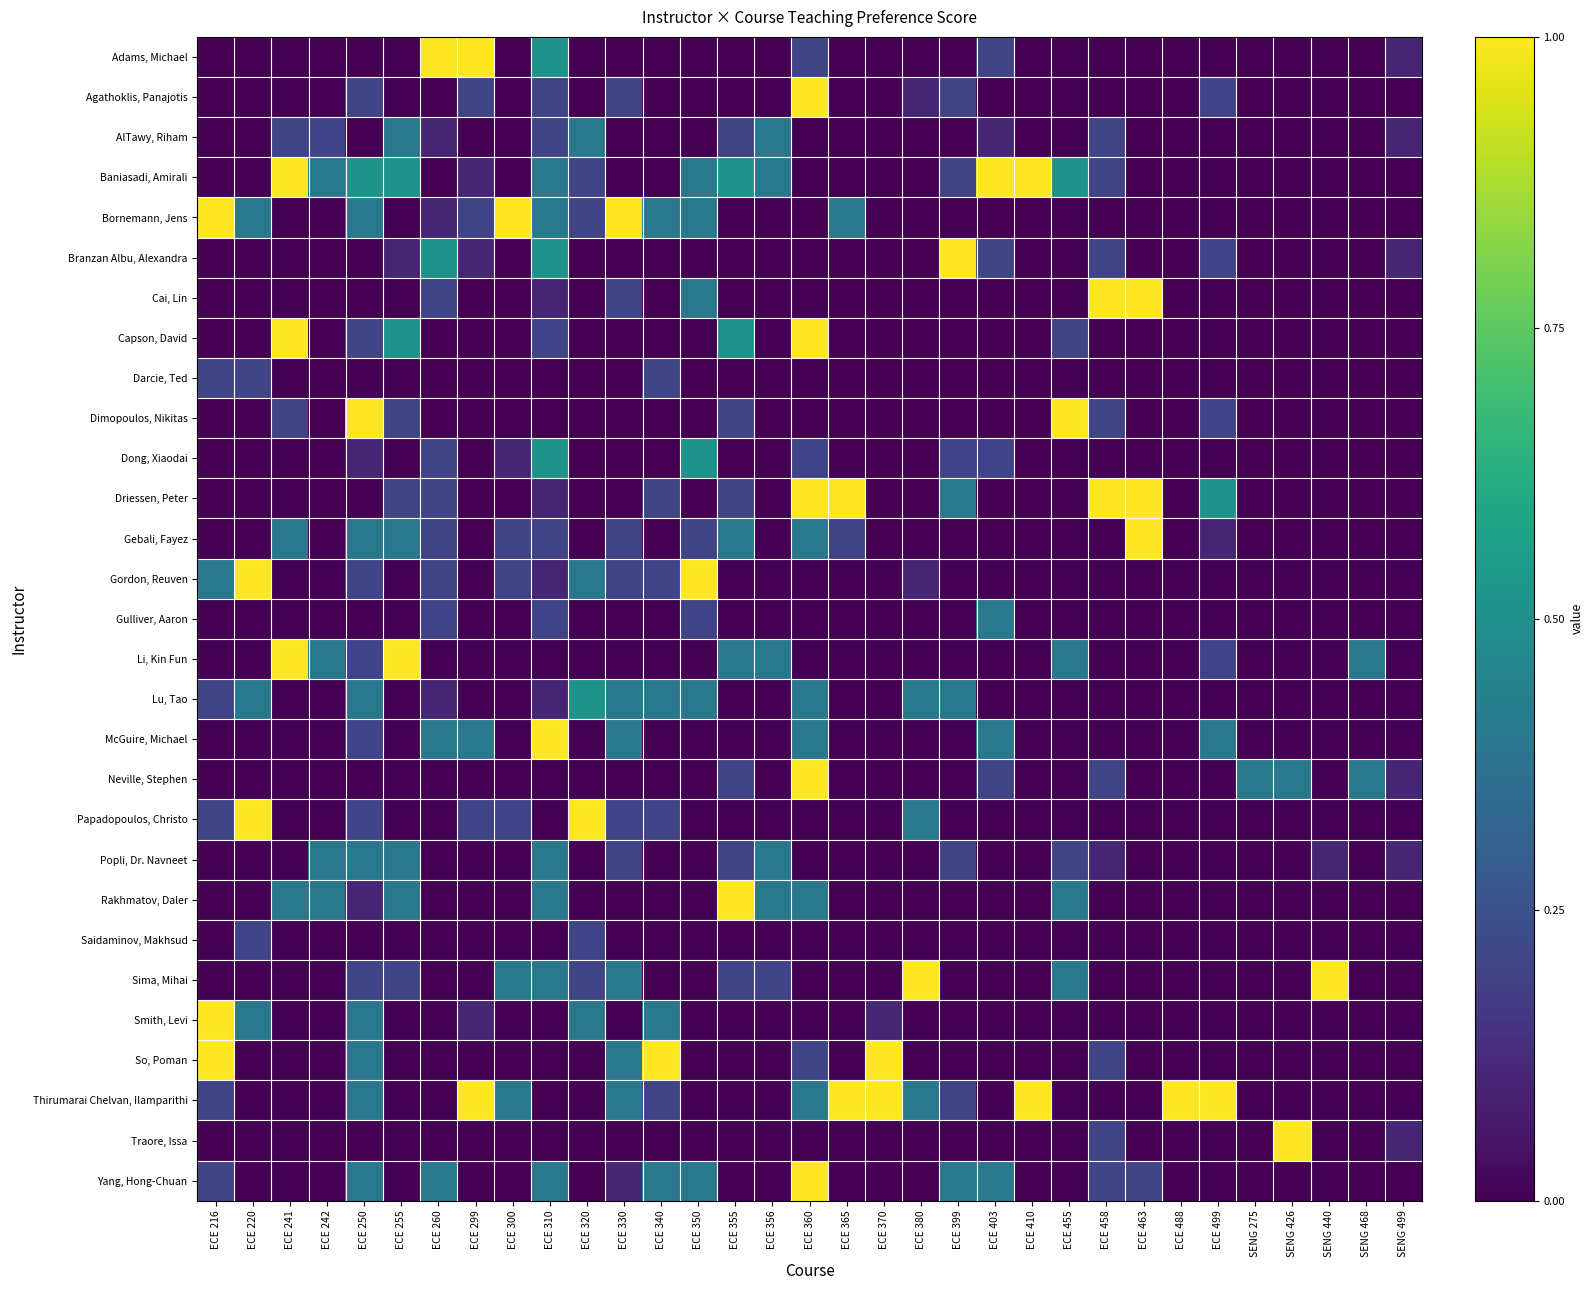

At which category is the sum across all series the highest?

ECE 360